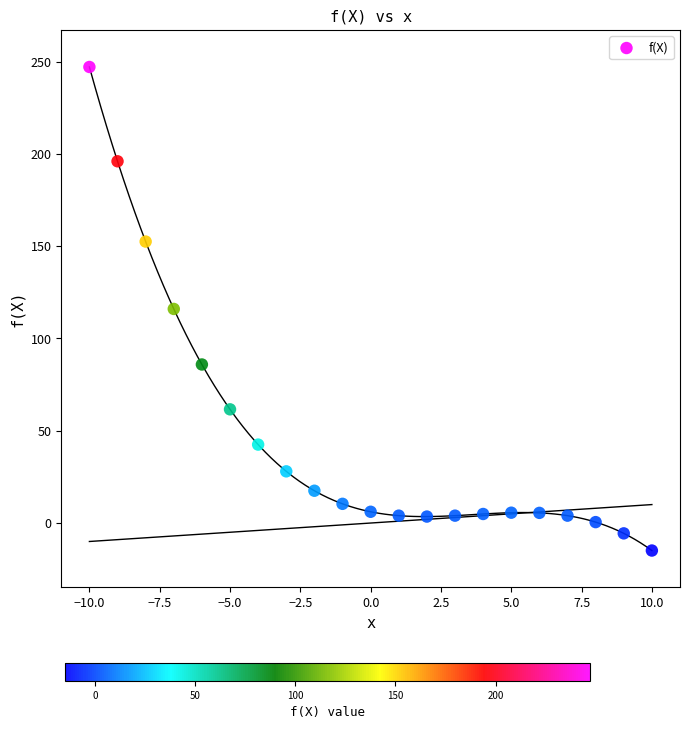

What is the range of X values (max minus min)?

20.0